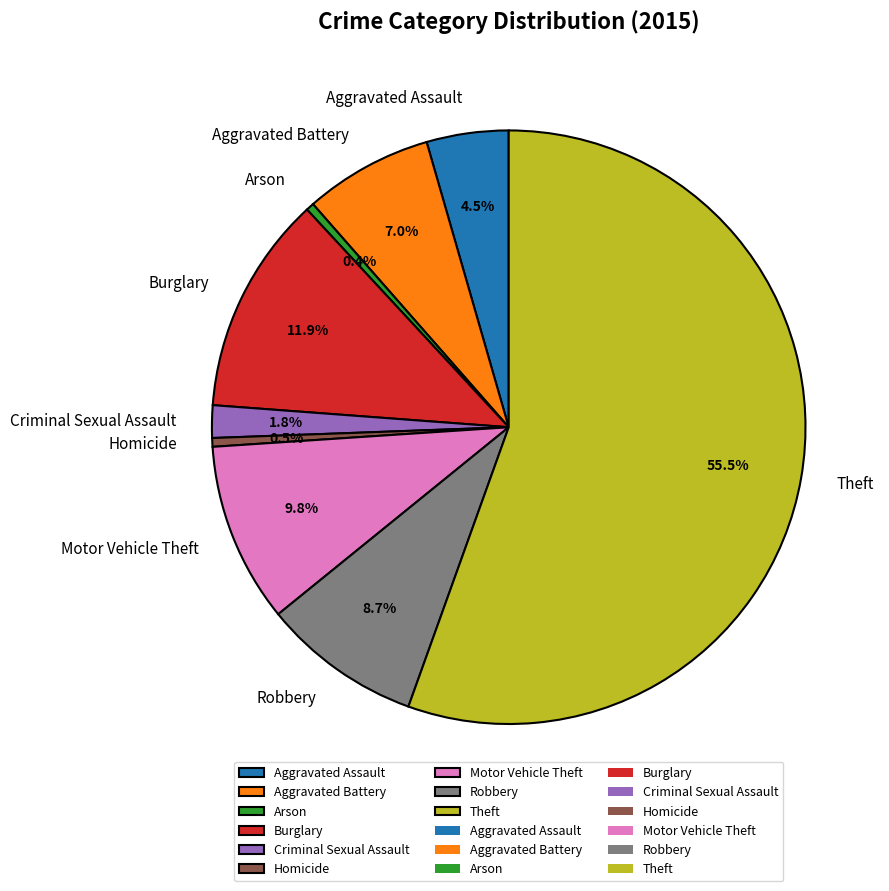

What percentage is NOT represented by Homicide?

99.5%